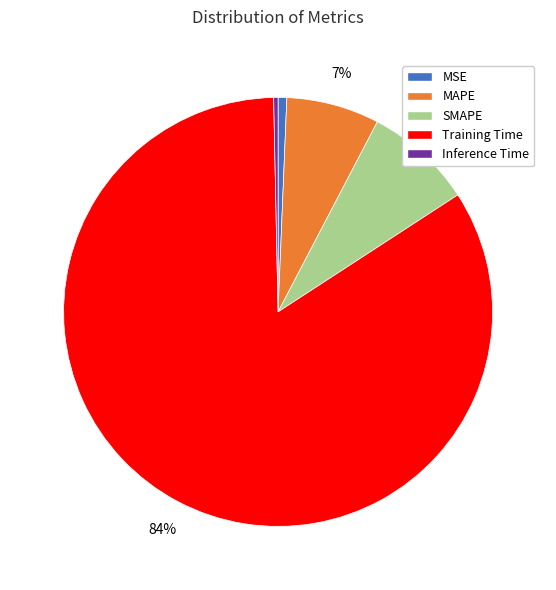

Does any single category account for the majority?

Yes